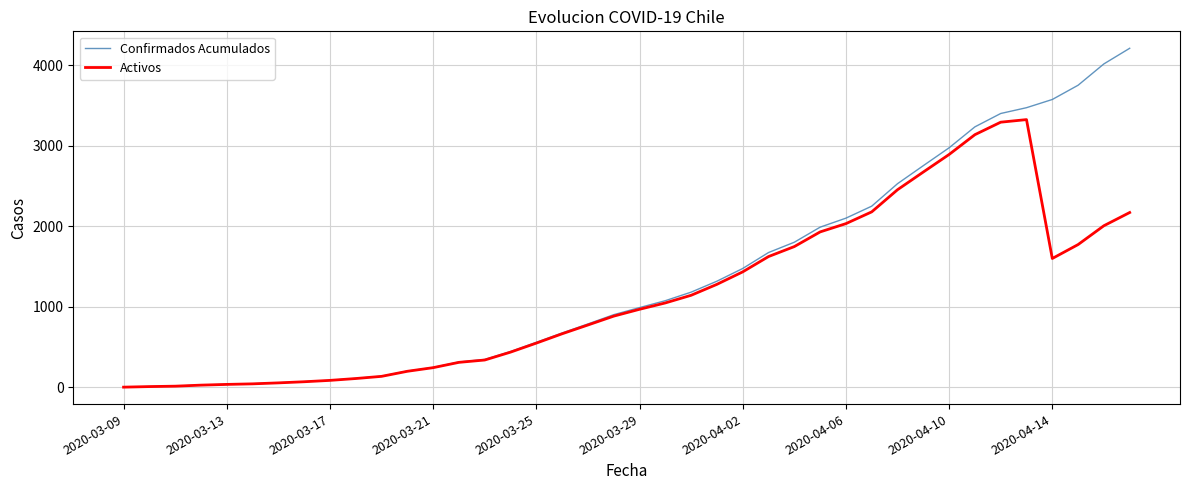

What is the difference between the second highest and minimum values in the Activos series?

3291